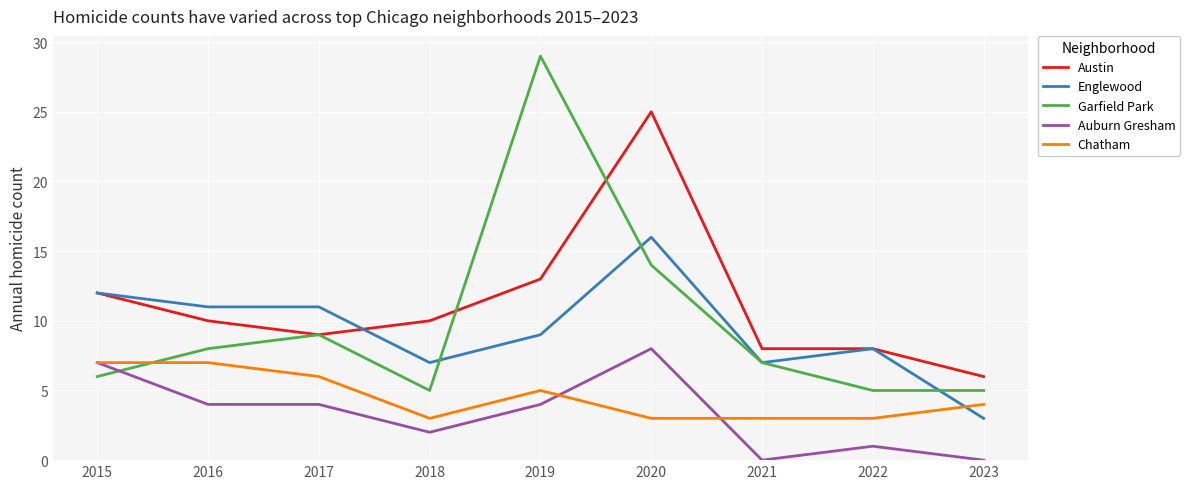

Which series changed the most between 2017 and 2019?

Garfield Park